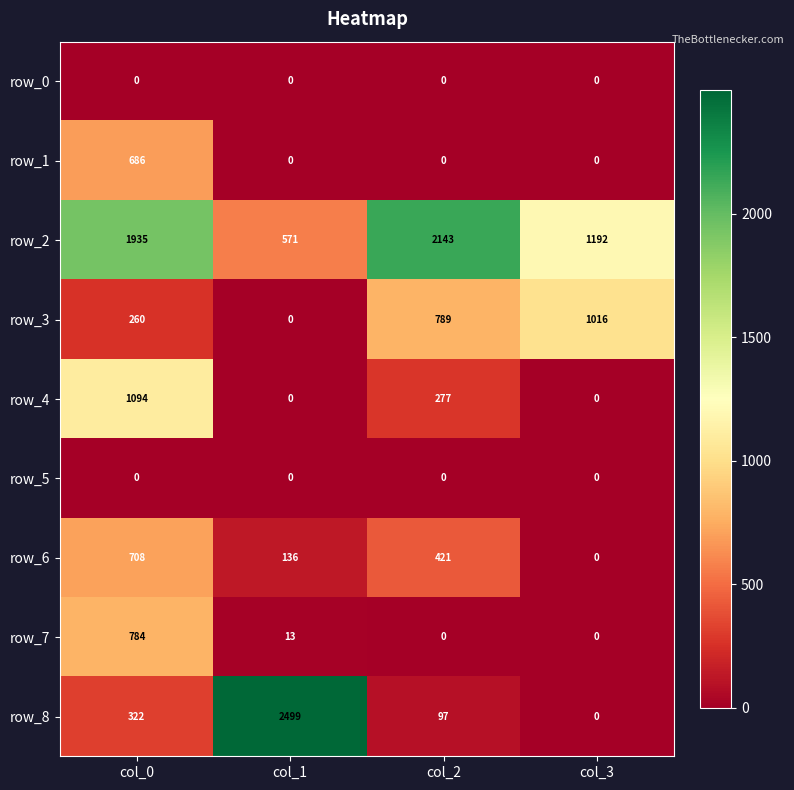

Rank the categories by row_2 value from lowest to highest.

col_1, col_3, col_0, col_2